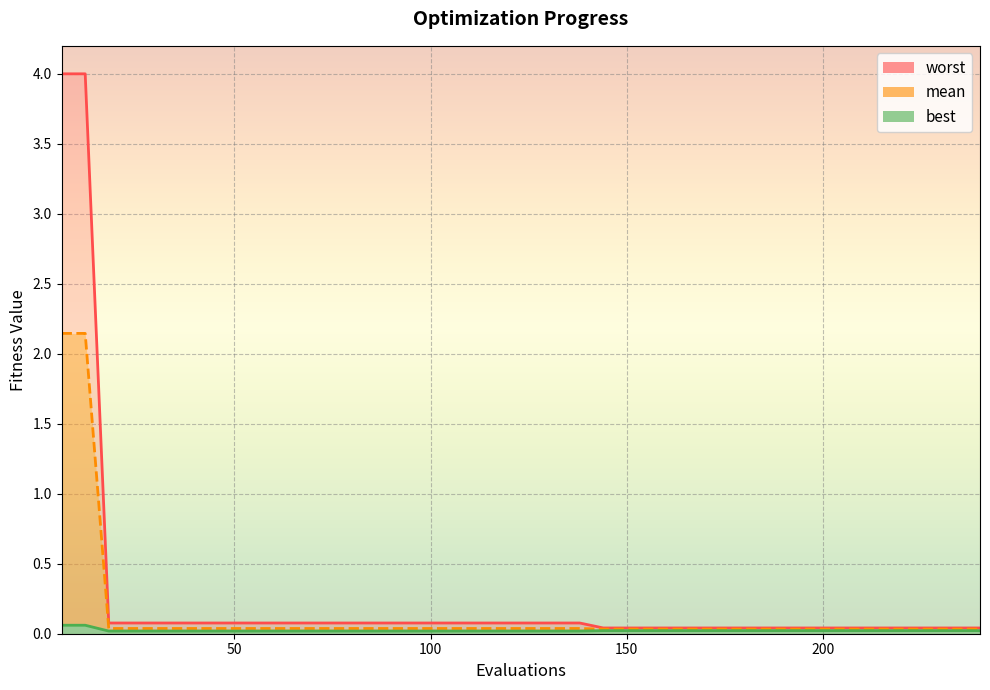

True or false: worst has a value of 0.1 at 132.

False